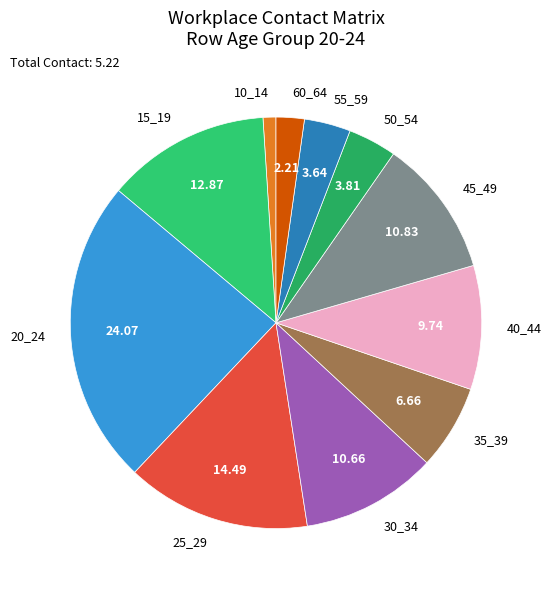

Which has a higher value, 20_24 or 40_44?

20_24